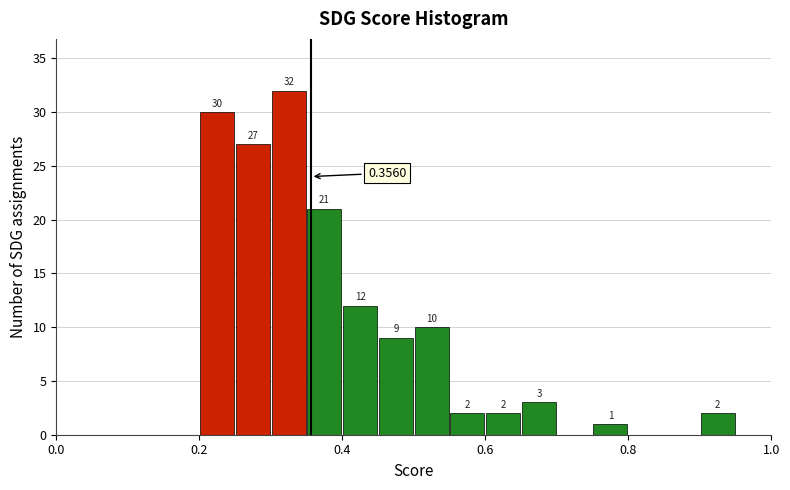

Read against the x-axis, roughly where is the centre of the tallest bar?

0.32